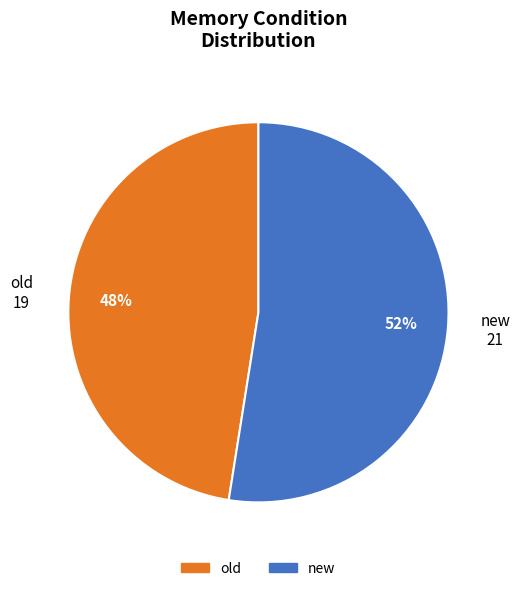

How many slices are in this pie chart?

2